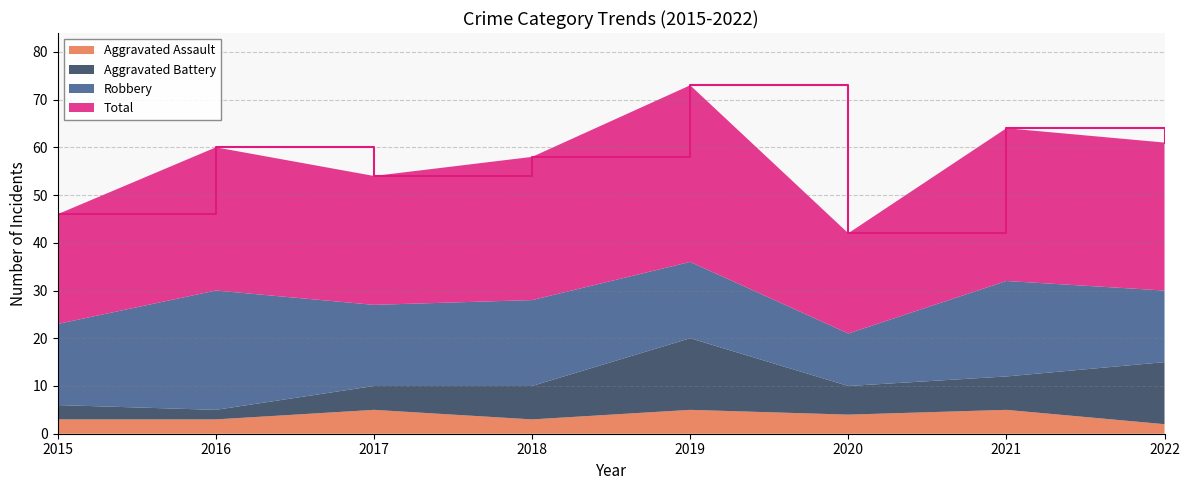

Reading left to right, transcribe all the data shown in this chart.

Aggravated Assault: 2015=3	2016=3	2017=5	2018=3	2019=5	2020=4	2021=5	2022=2
Aggravated Battery: 2015=3	2016=2	2017=5	2018=7	2019=15	2020=6	2021=7	2022=13
Robbery: 2015=17	2016=25	2017=17	2018=18	2019=16	2020=11	2021=20	2022=15
Total: 2015=23	2016=30	2017=27	2018=30	2019=37	2020=21	2021=32	2022=31